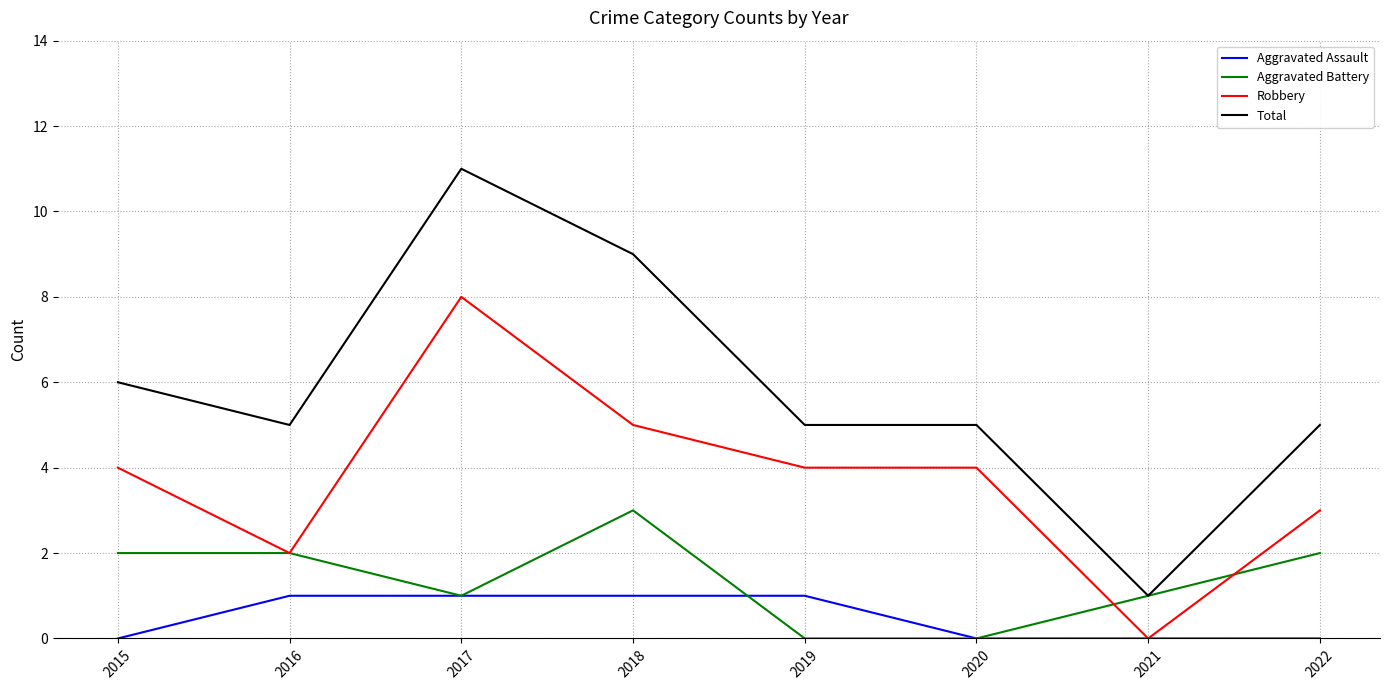

True or false: Robbery and Total intersect in this chart.

False